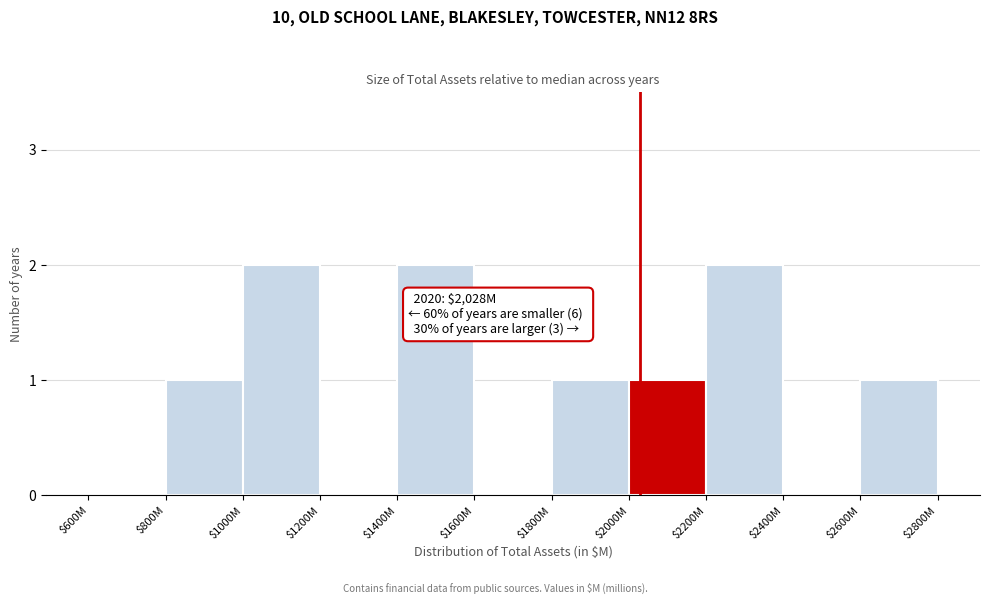

What is the sum of all values?

10